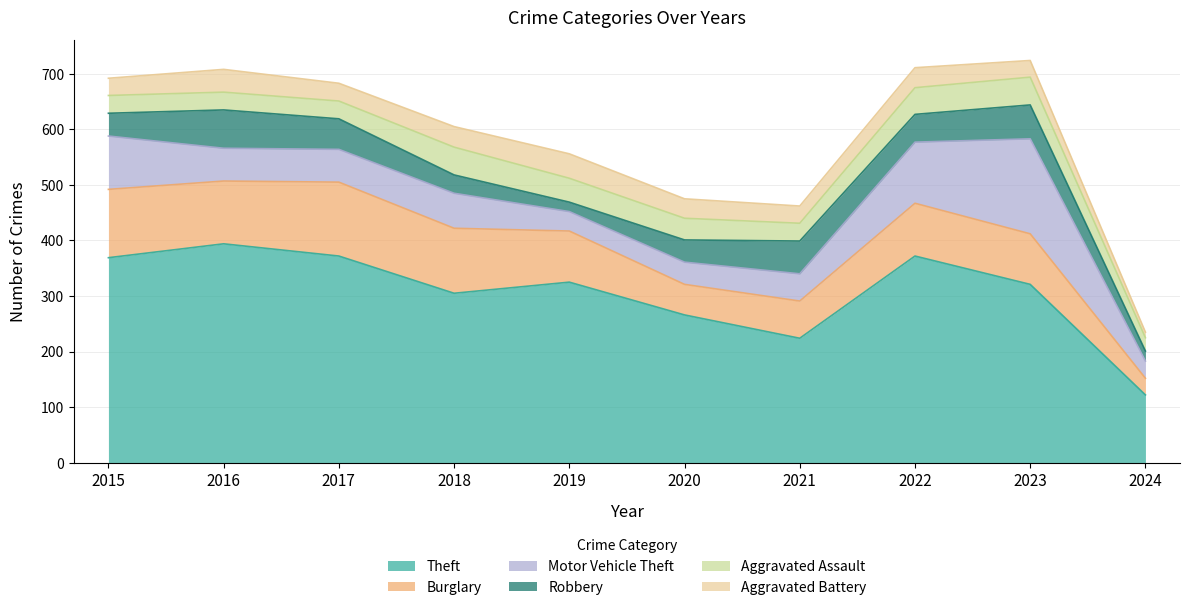

What is the difference between the maximum and second lowest values in the Aggravated Battery series?

14